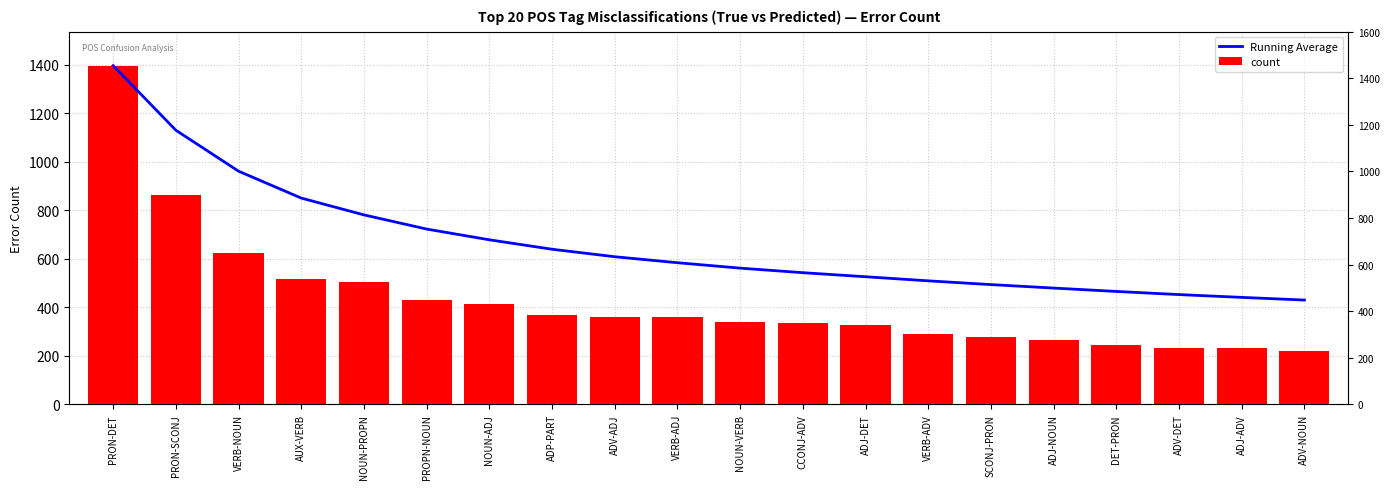

What is the difference between the second highest and second lowest values in the count series?

631.0